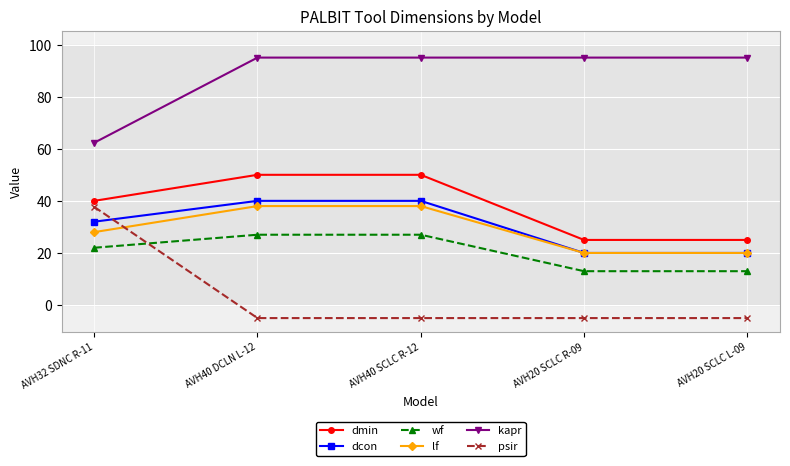

How many times do psir and dcon cross each other?

1